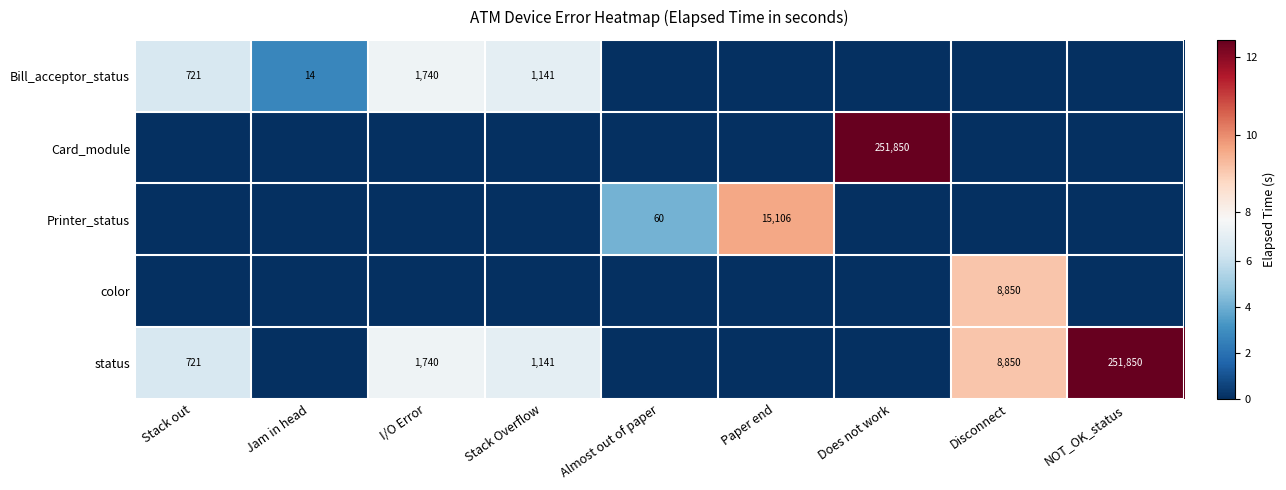

True or false: Bill_acceptor_status has a value of 6 at Jam in head.

False